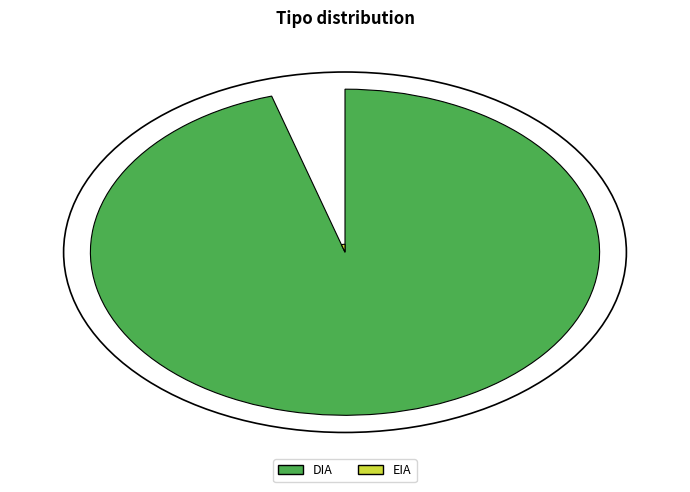

Does DIA represent more than half of the total?

Yes